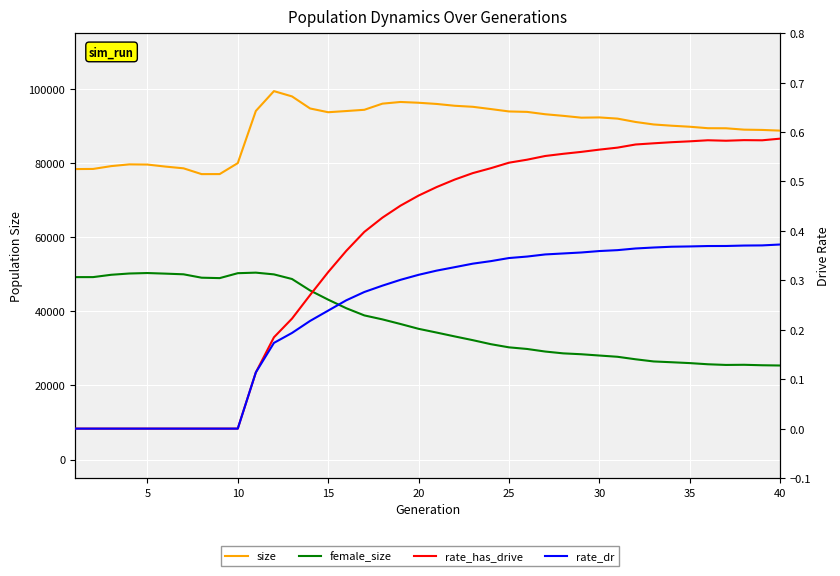

Is it true that female_size equals 34241.0 at 20?

True